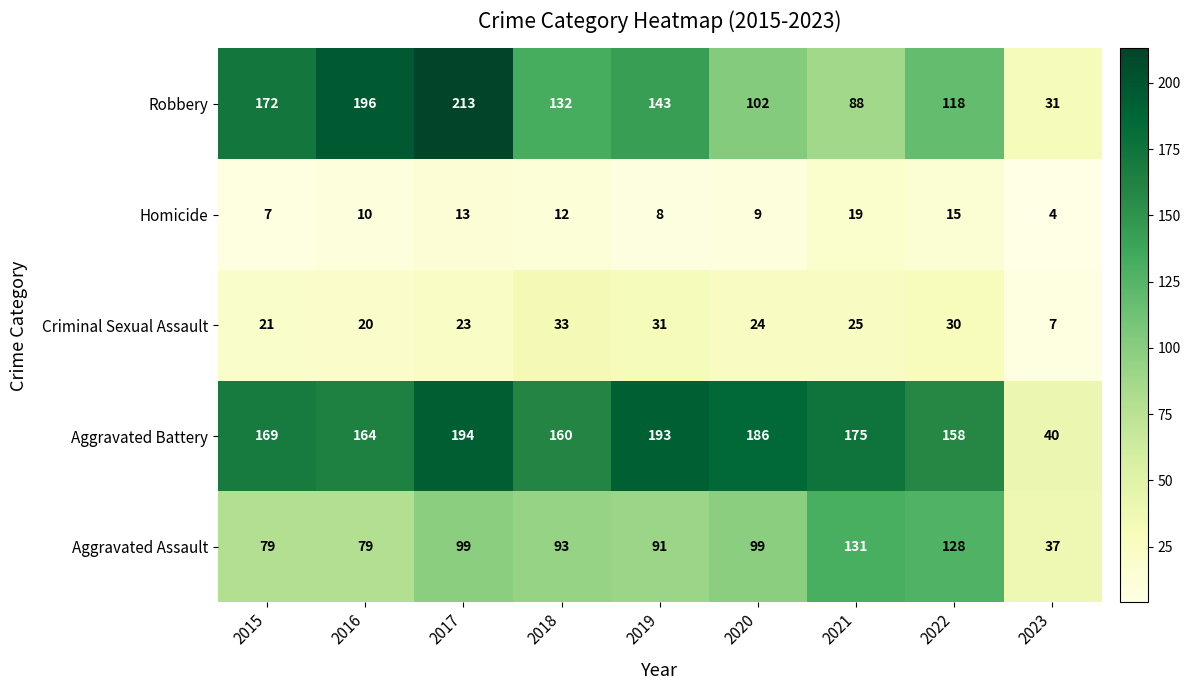

What is the spread (max minus min) of values at 2021?

156